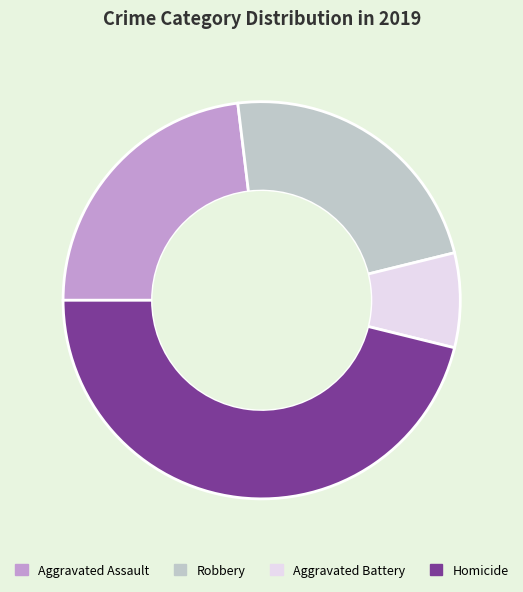

Does any single category account for the majority?

No